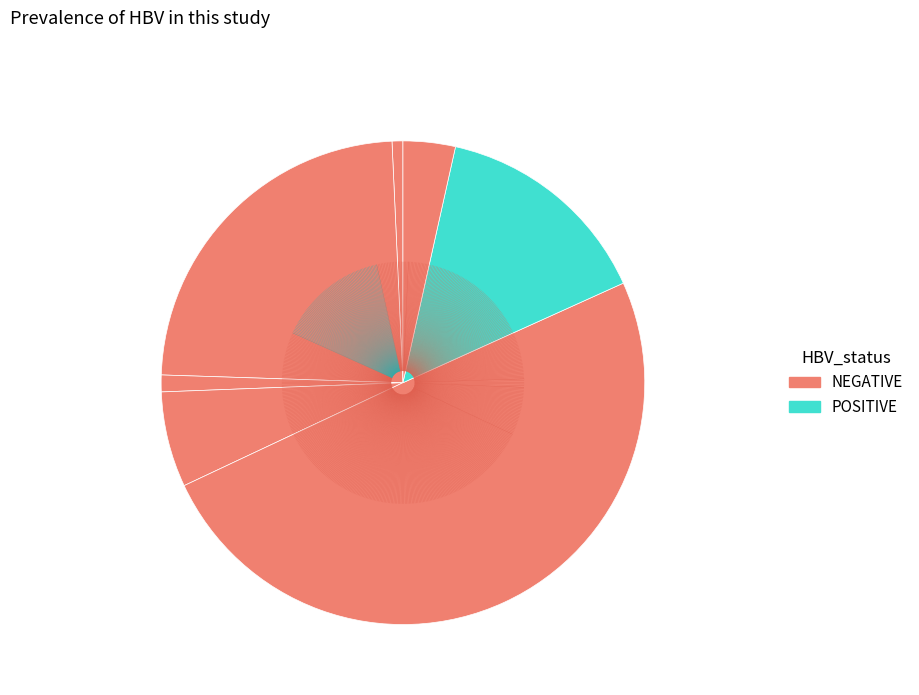

Count the number of slices in the pie.

7